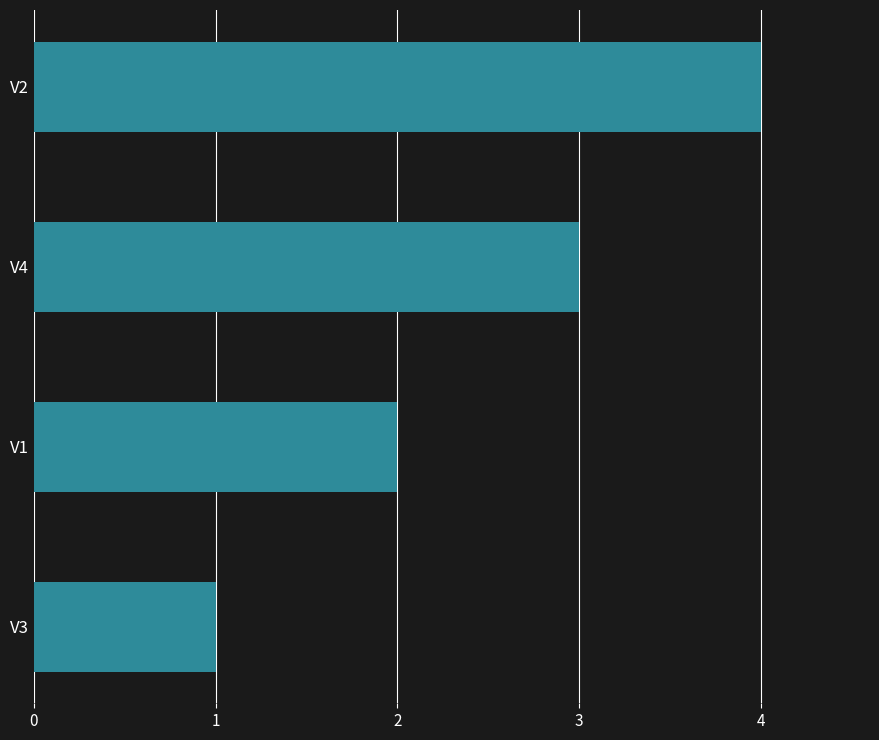

What is the difference between the maximum and minimum values?

3